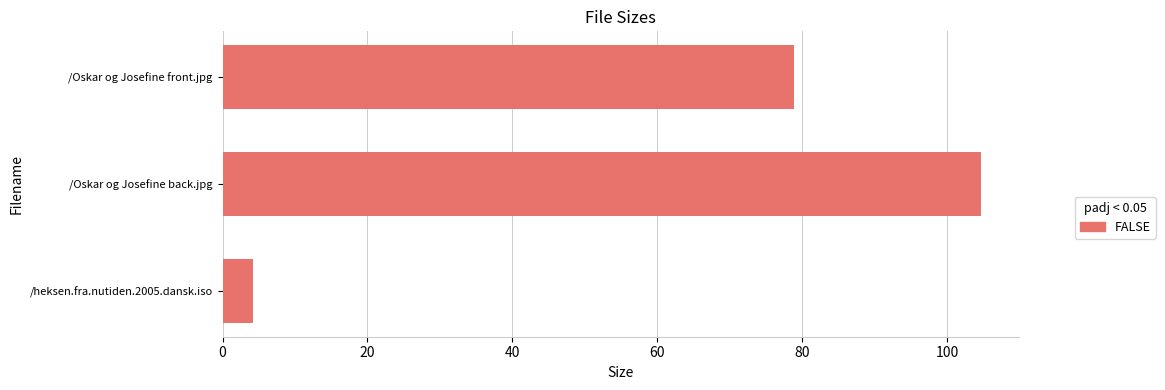

List the labels in order of value, smallest first.

/heksen.fra.nutiden.2005.dansk.iso, /Oskar og Josefine front.jpg, /Oskar og Josefine back.jpg